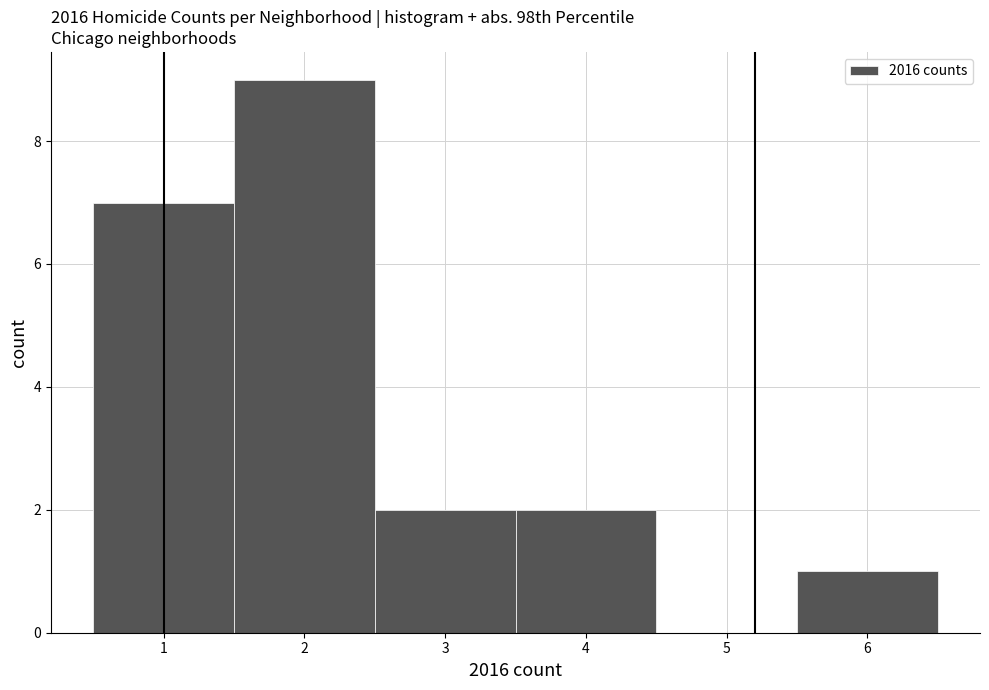

Which range on the x-axis has the tallest bar?

1.5 to 2.5